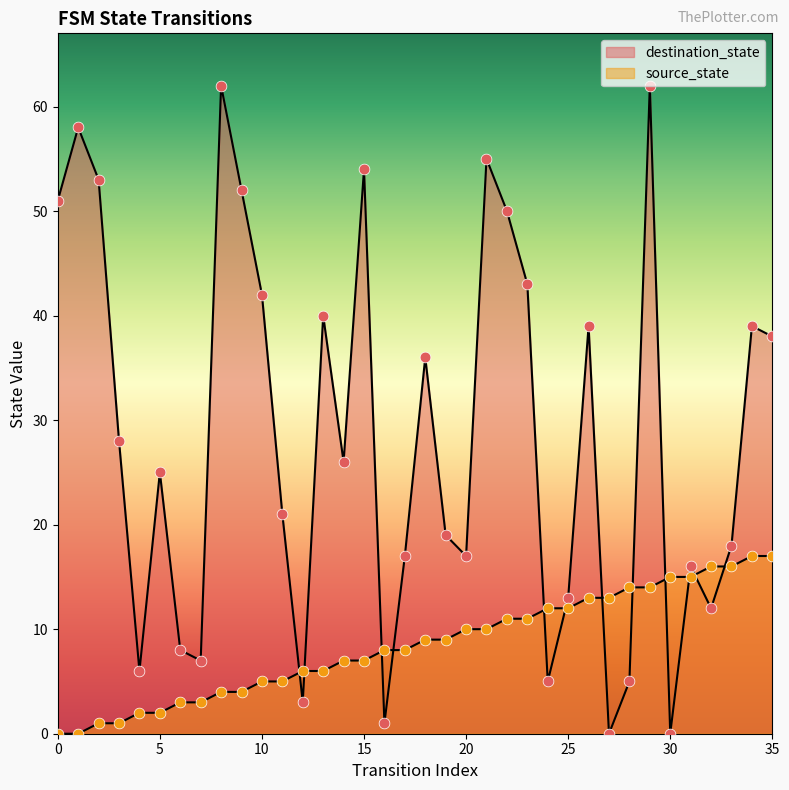

What is the total value across all series at 1?

58